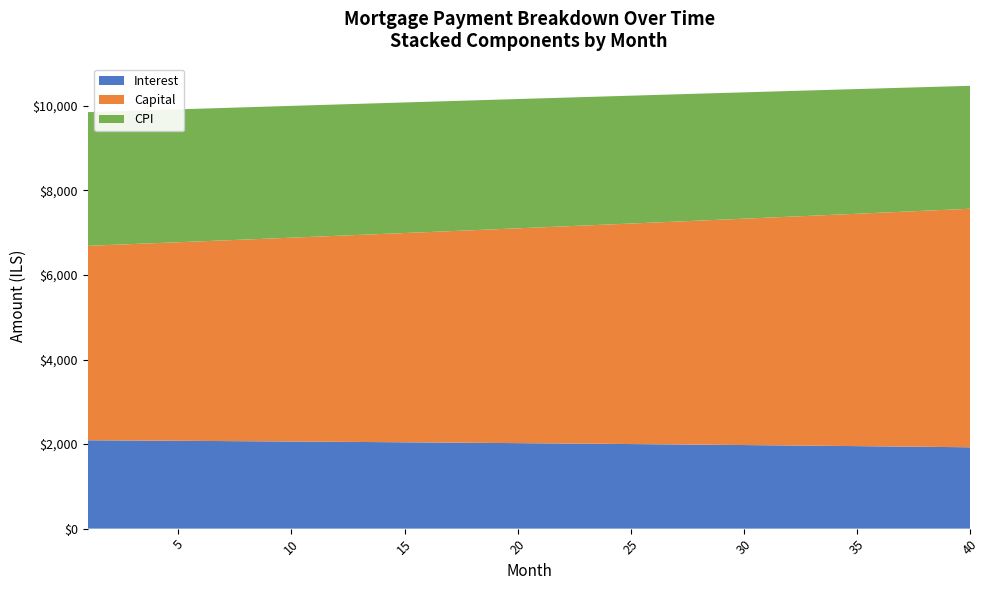

Reading left to right, list all the values displayed in this chart.

interest: 1=2089.9	2=2086.9	3=2083.9	4=2080.8	5=2077.6	6=2074.4	7=2071.1	8=2067.7	9=2064.3	10=2060.8	11=2057.2	12=2053.6	13=2049.9	14=2046.2	15=2042.4	16=2038.5	17=2034.6	18=2030.6	19=2026.5	20=2022.3	21=2018.1	22=2013.8	23=2009.5	24=2005.1	25=2000.6	26=1996.0	27=1991.4	28=1986.7	29=1981.9	30=1977.0	31=1972.1	32=1967.1	33=1962.0	34=1956.8	35=1951.6	36=1946.3	37=1940.9	38=1935.5	39=1929.9	40=1924.3
capital: 1=4599.1	2=4623.2	3=4647.6	4=4672.0	5=4696.5	6=4721.2	7=4746.1	8=4771.0	9=4796.1	10=4821.3	11=4846.6	12=4872.1	13=4897.7	14=4923.5	15=4949.3	16=4975.4	17=5001.5	18=5027.8	19=5054.2	20=5080.8	21=5107.5	22=5134.4	23=5161.4	24=5188.5	25=5215.8	26=5243.2	27=5270.7	28=5298.4	29=5326.3	30=5354.3	31=5382.4	32=5410.7	33=5439.2	34=5467.8	35=5496.5	36=5525.4	37=5554.4	38=5583.6	39=5613.0	40=5642.5
cpi: 1=3162.1	2=3157.5	3=3152.8	4=3148.0	5=3143.1	6=3138.1	7=3133.0	8=3127.8	9=3122.5	10=3117.1	11=3111.7	12=3106.1	13=3100.4	14=3094.6	15=3088.8	16=3082.8	17=3076.7	18=3070.5	19=3064.2	20=3057.9	21=3051.4	22=3044.8	23=3038.1	24=3031.3	25=3024.3	26=3017.3	27=3010.2	28=3002.9	29=2995.6	30=2988.1	31=2980.5	32=2972.8	33=2965.0	34=2957.1	35=2949.1	36=2940.9	37=2932.6	38=2924.2	39=2915.7	40=2907.1
month_payment: 1=6689.0	2=6710.2	3=6731.4	4=6752.8	5=6774.1	6=6795.6	7=6817.1	8=6838.7	9=6860.4	10=6882.1	11=6903.9	12=6925.7	13=6947.7	14=6969.7	15=6991.7	16=7013.9	17=7036.1	18=7058.4	19=7080.7	20=7103.1	21=7125.6	22=7148.2	23=7170.8	24=7193.5	25=7216.3	26=7239.2	27=7262.1	28=7285.1	29=7308.2	30=7331.3	31=7354.5	32=7377.8	33=7401.2	34=7424.6	35=7448.1	36=7471.7	37=7495.4	38=7519.1	39=7542.9	40=7566.8